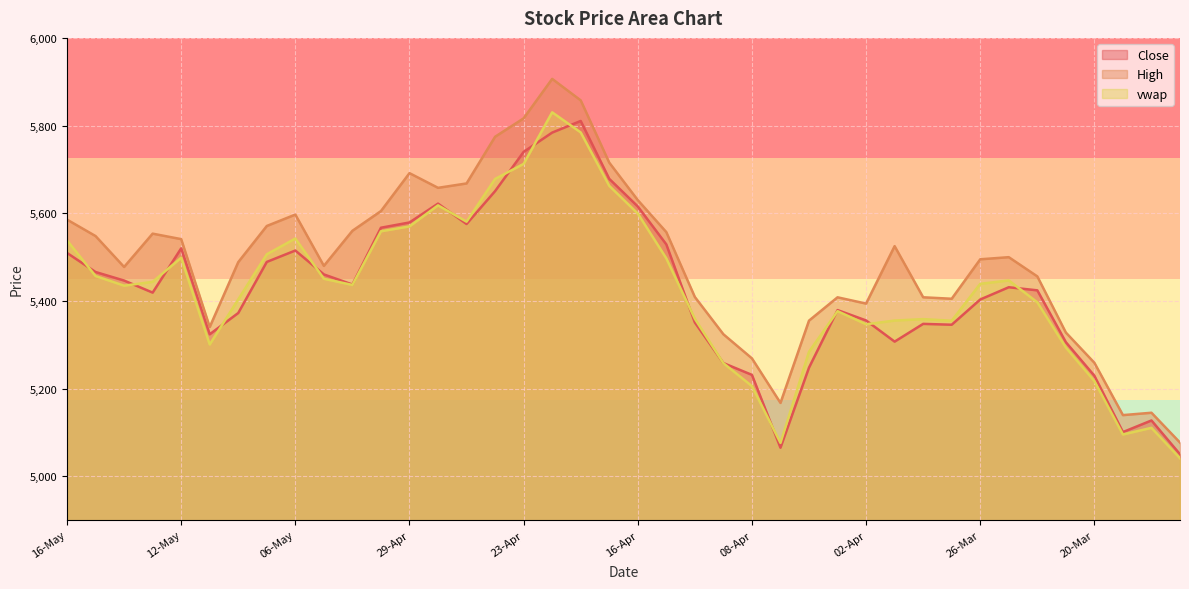

What value does the vwap series have at 18-Mar?

5110.6